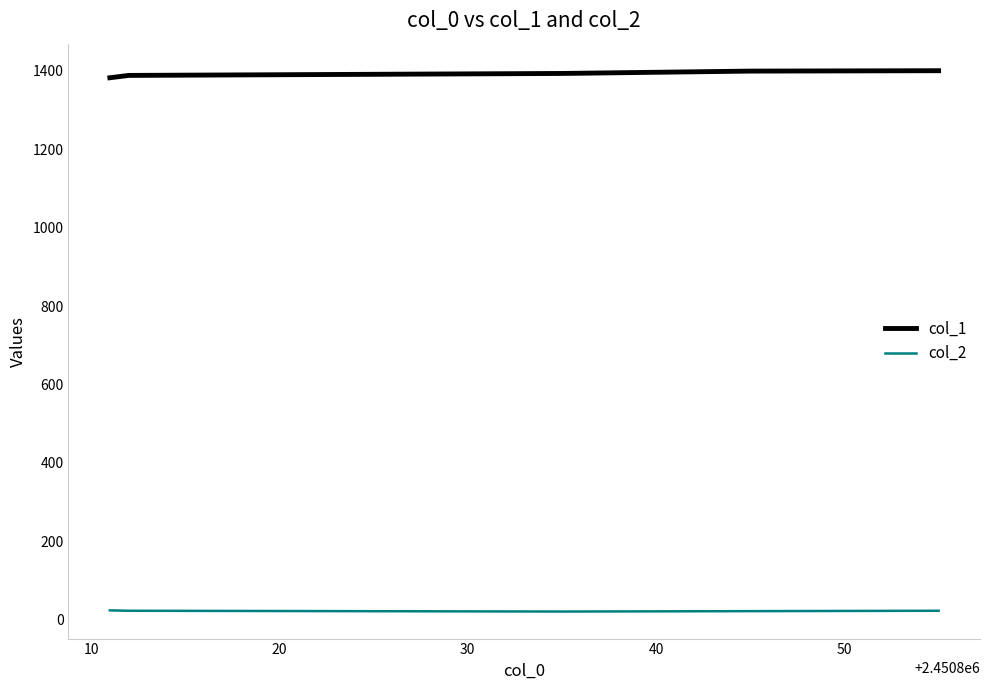

List the series in order of their peak value, highest first.

col_1, col_2